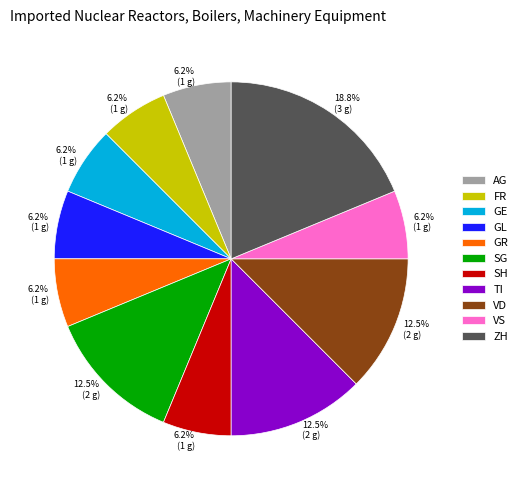

Is there a majority slice in this chart?

No